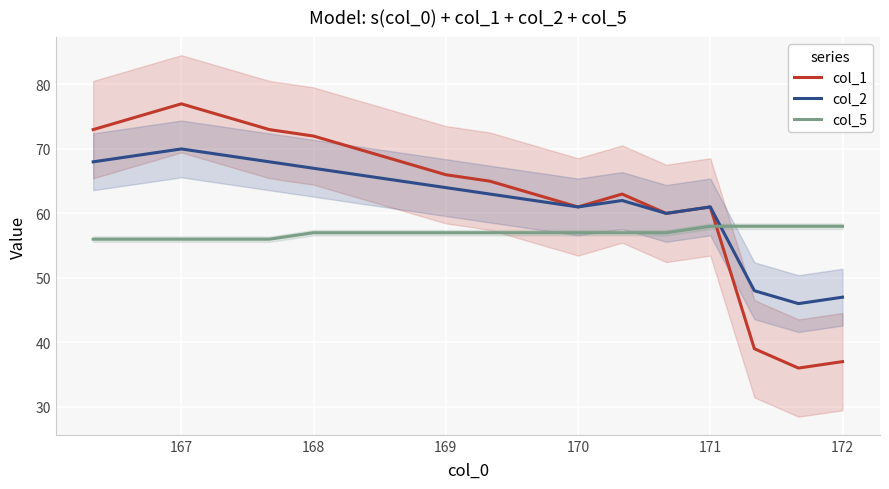

What is the minimum value for col_5?

56